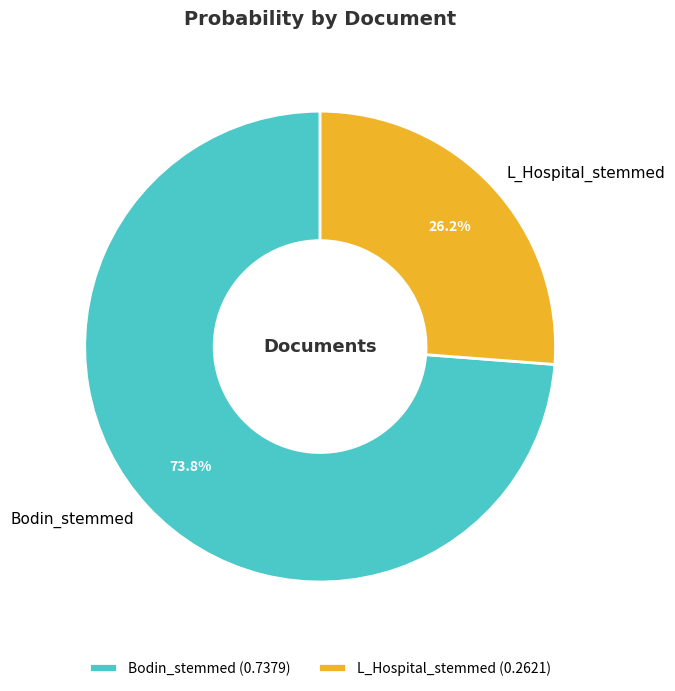

To the nearest percent, what portion does L_Hospital_stemmed represent?

26%